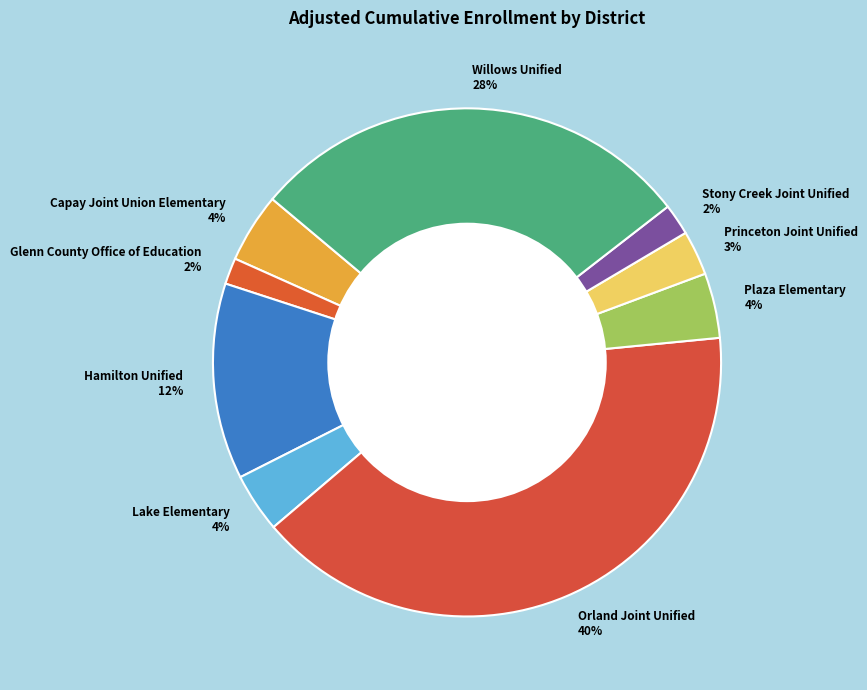

To the nearest percent, what portion does Orland Joint Unified represent?

40%